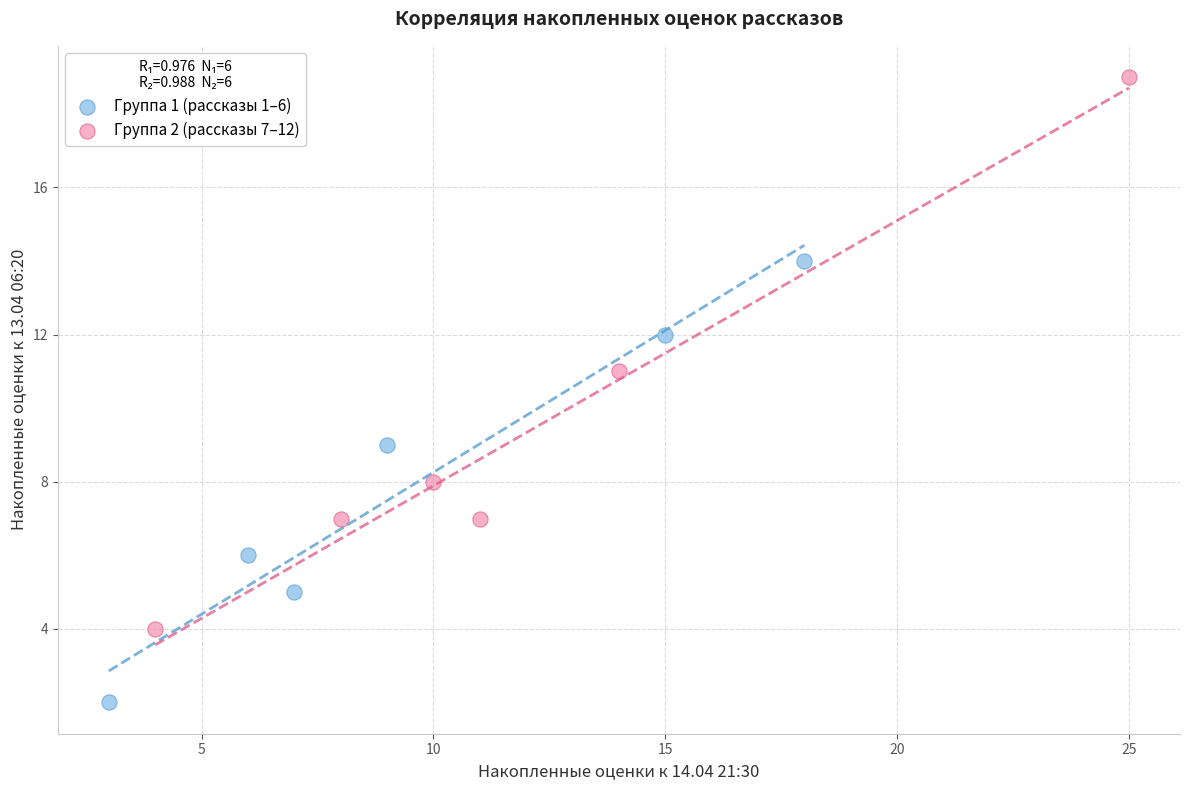

Which series reaches the minimum Y coordinate?

Группа 1 (рассказы 1–6)